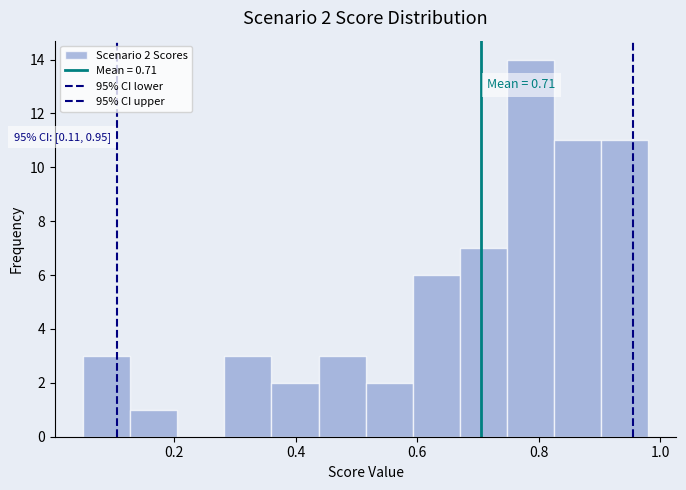

Around what value on the x-axis is the tallest bar? Give the approximate position of its centre, as read against the axis.

0.78